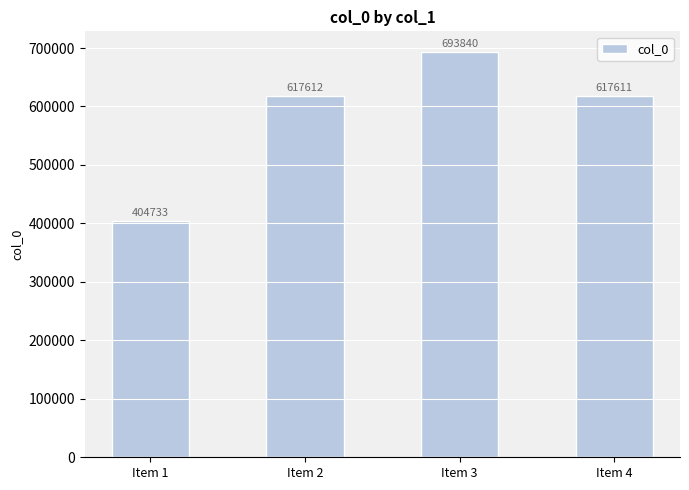

Between Item 1 and Item 4, which is larger?

Item 4